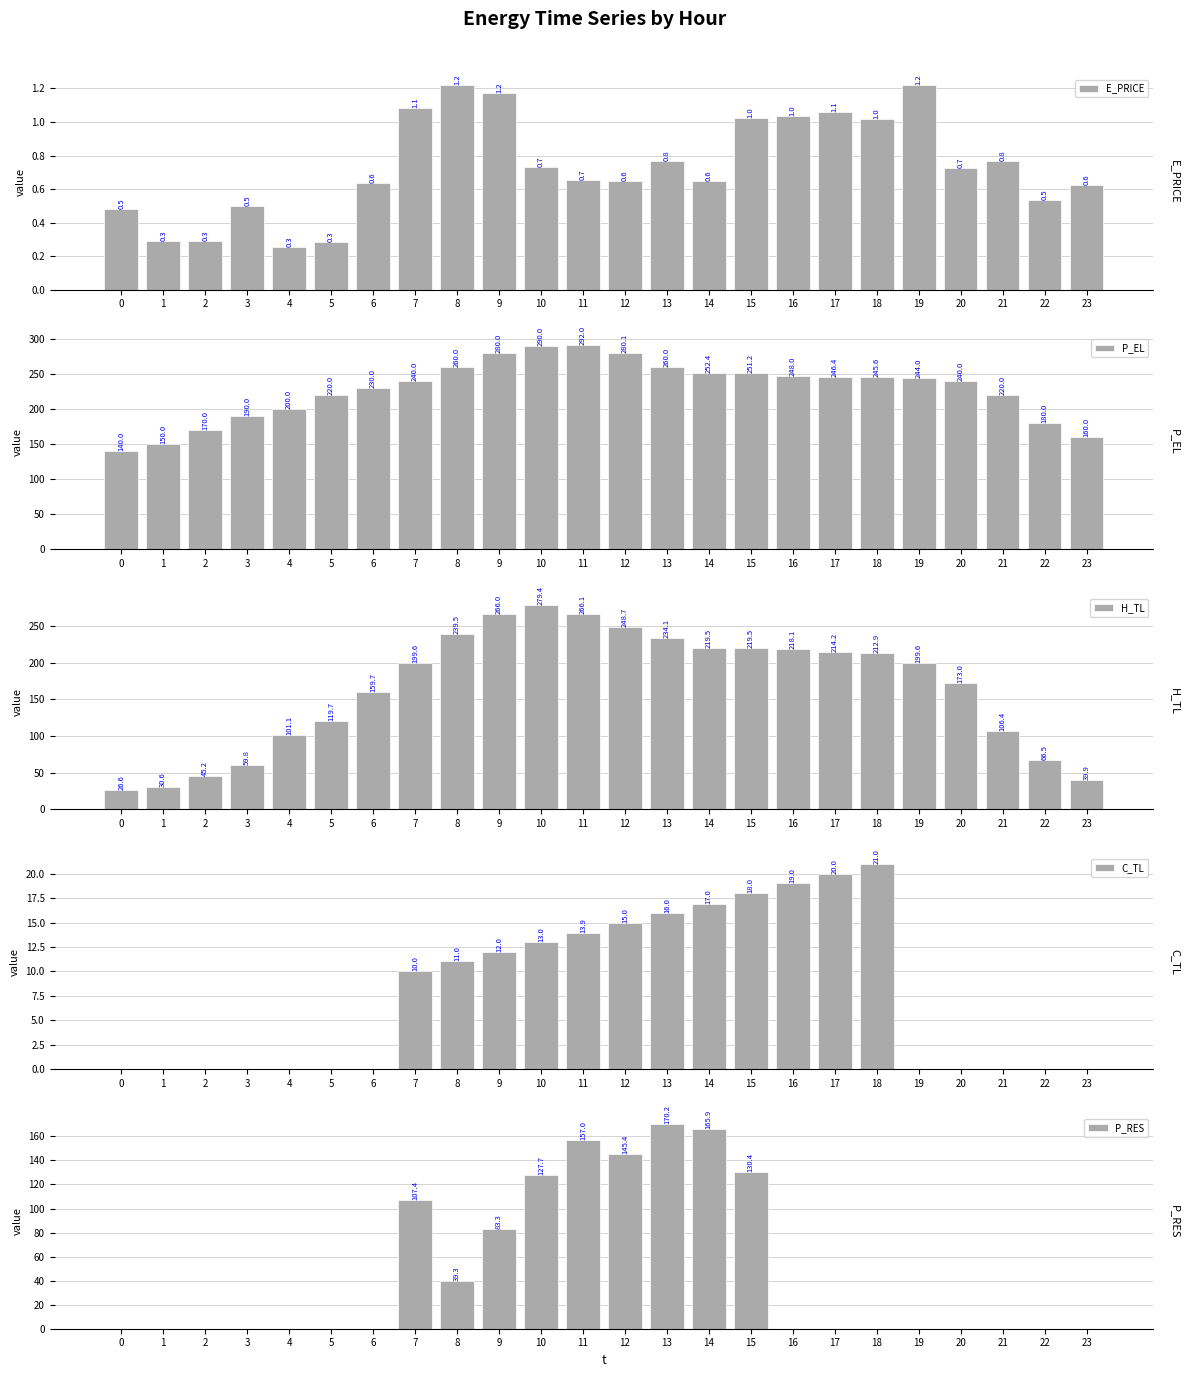

List the series in order of their peak value, highest first.

P_EL, H_TL, P_RES, C_TL, E_PRICE